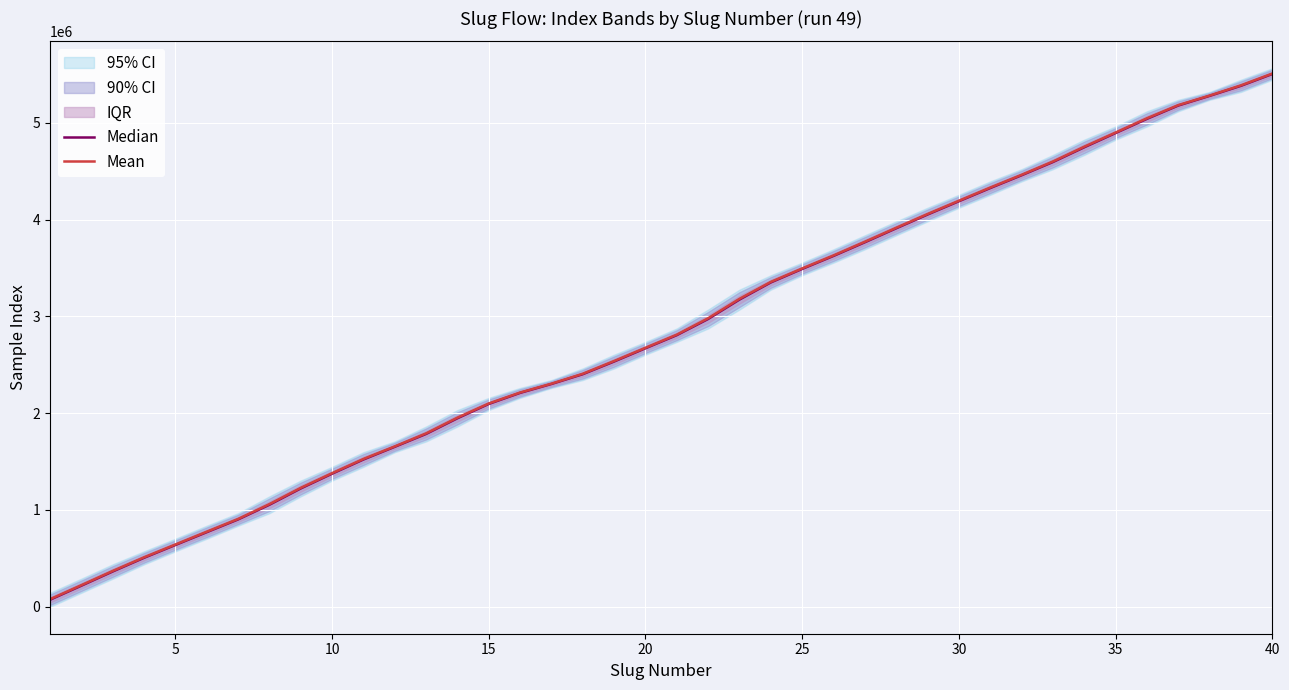

How many lines are shown in the chart?

2